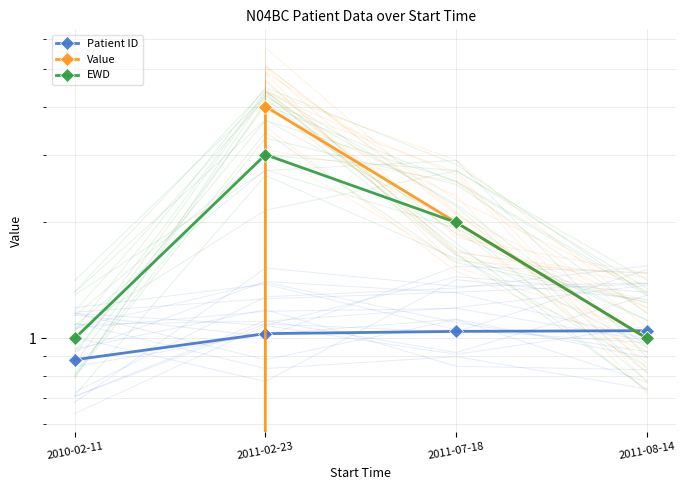

How many times do Patient ID and EWD cross each other?

1